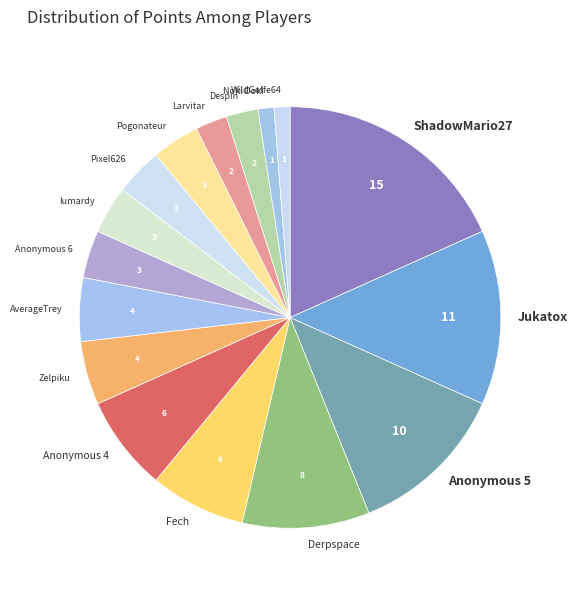

Which category has the biggest portion of the pie?

ShadowMario27